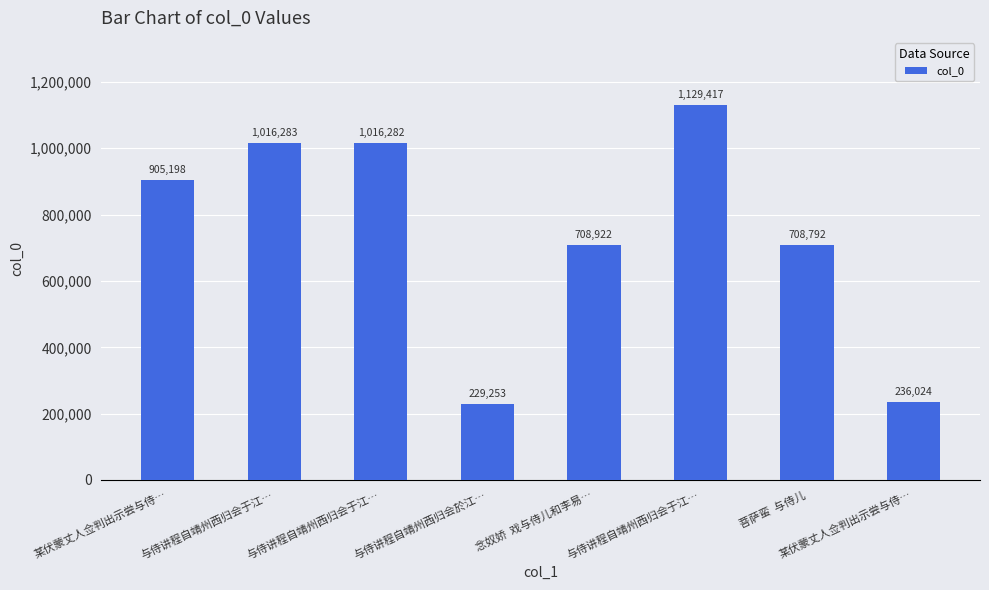

Reading right to left, list all the values displayed in this chart.

236024	708792	1129417	708922	229253	1016282	1016283	905198